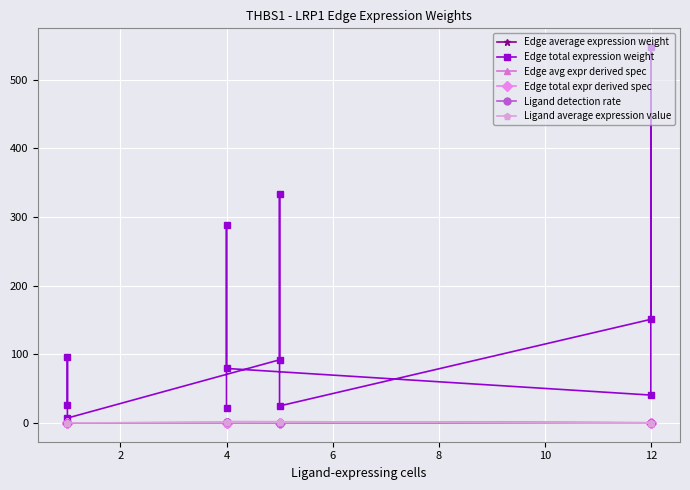

What is the value of the Edge average expression weight point at the 9th from the left?

0.1